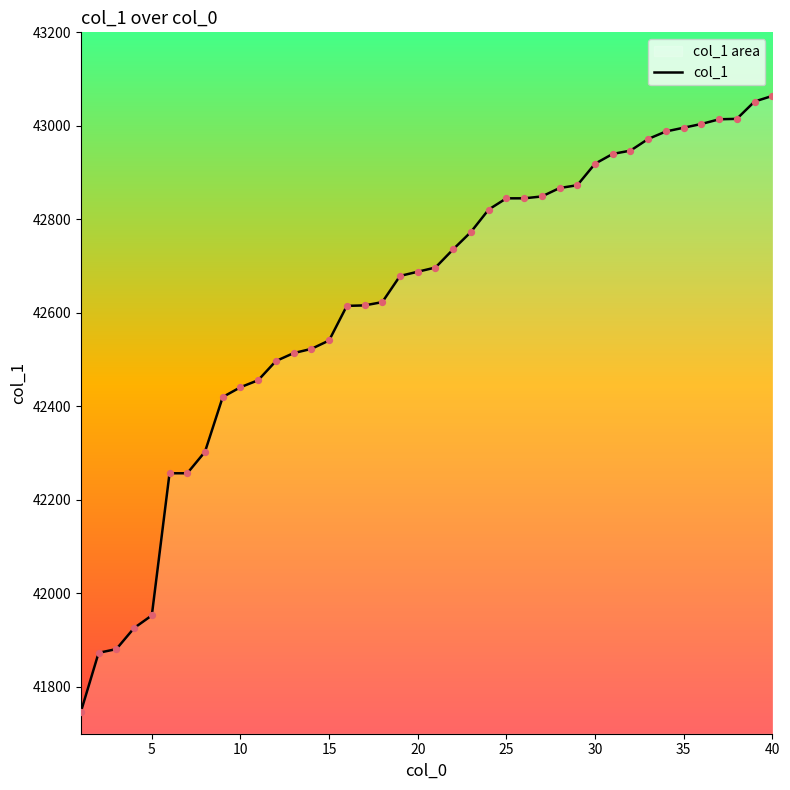

Which has a higher value, 15 or 25?

25